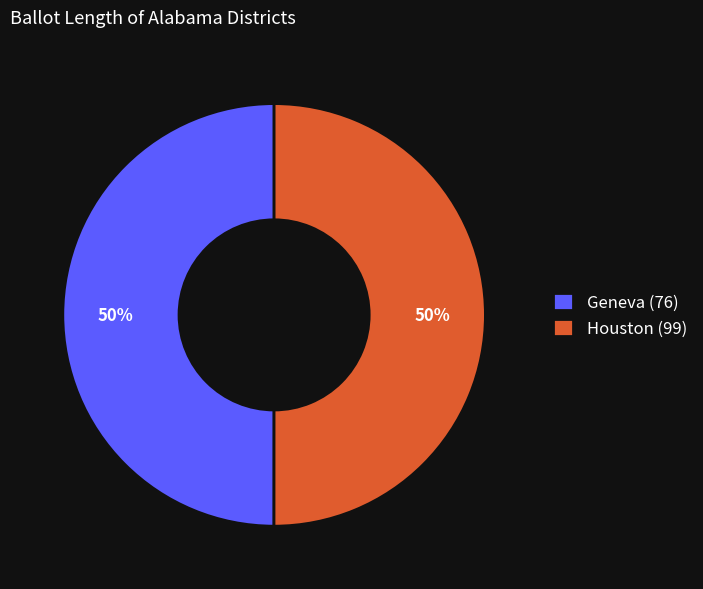

What is the ratio of the value at Houston (99) to the value at Geneva (76)?

1.0